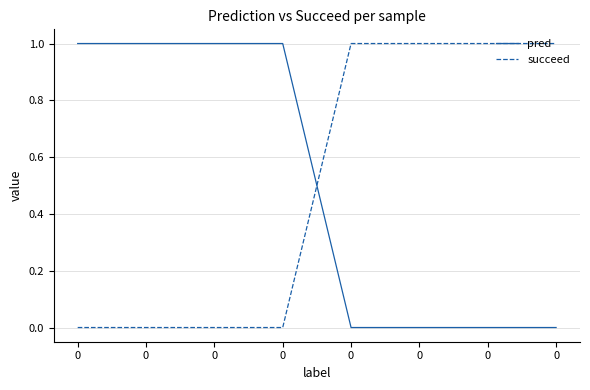

What are all the series names shown in the legend?

pred, succeed